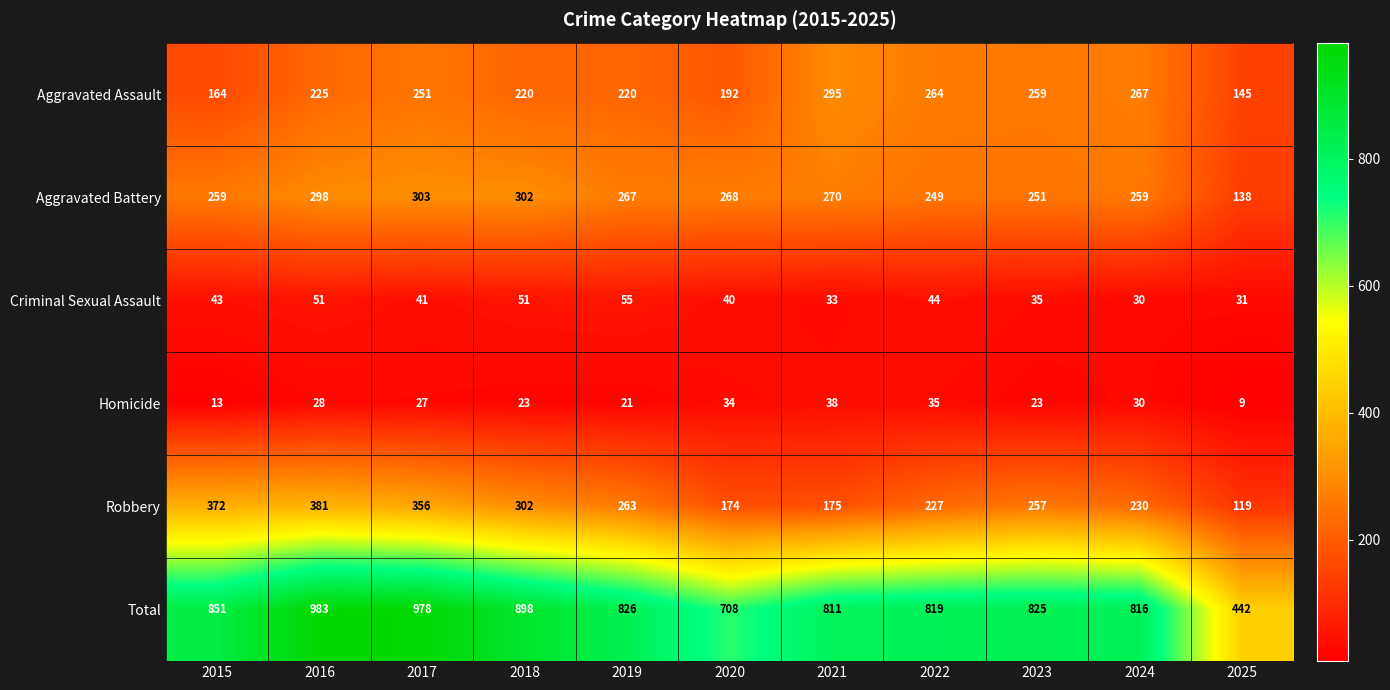

What is the difference between the maximum and minimum values in the Aggravated Battery series?

165